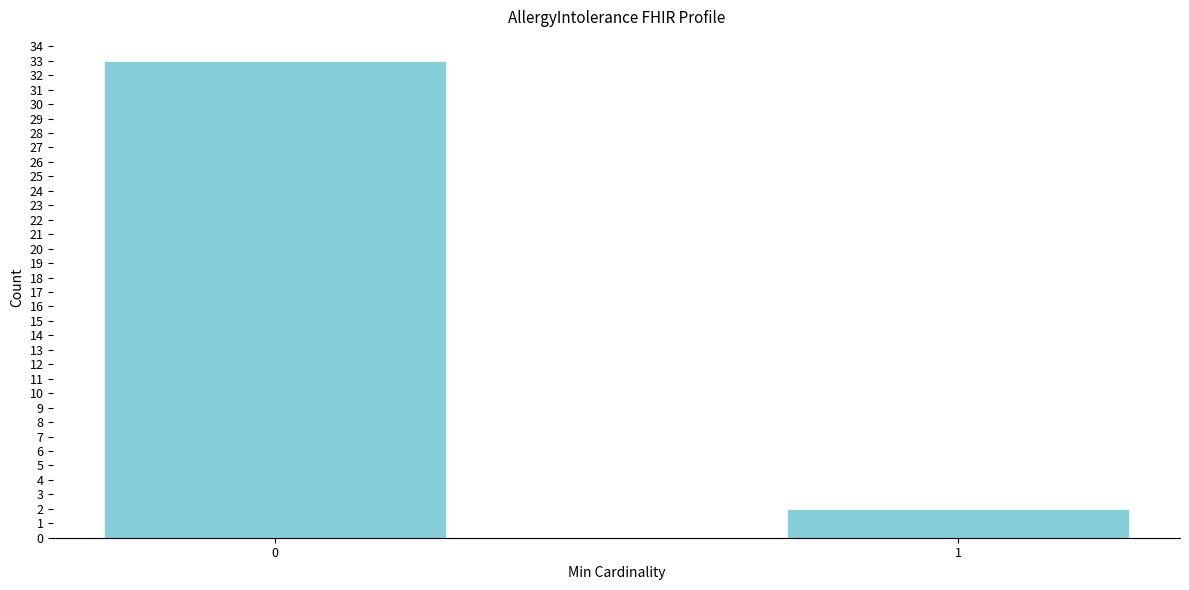

Reading left to right, transcribe all the data shown in this chart.

33	2